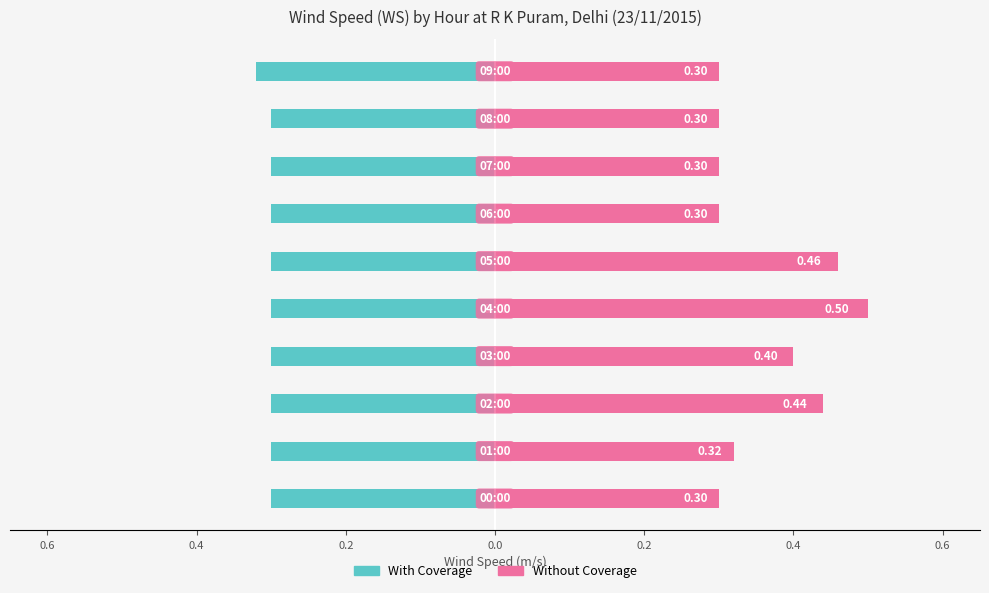

True or false: With Coverage has a value of -0.4 at 0.6.

False